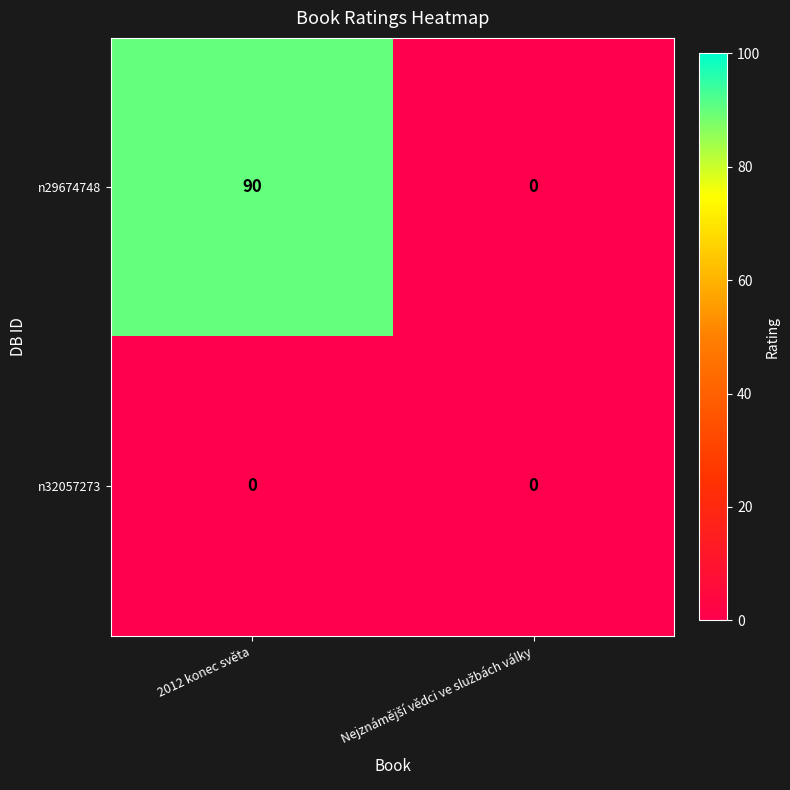

How many distinct data groups are displayed?

2